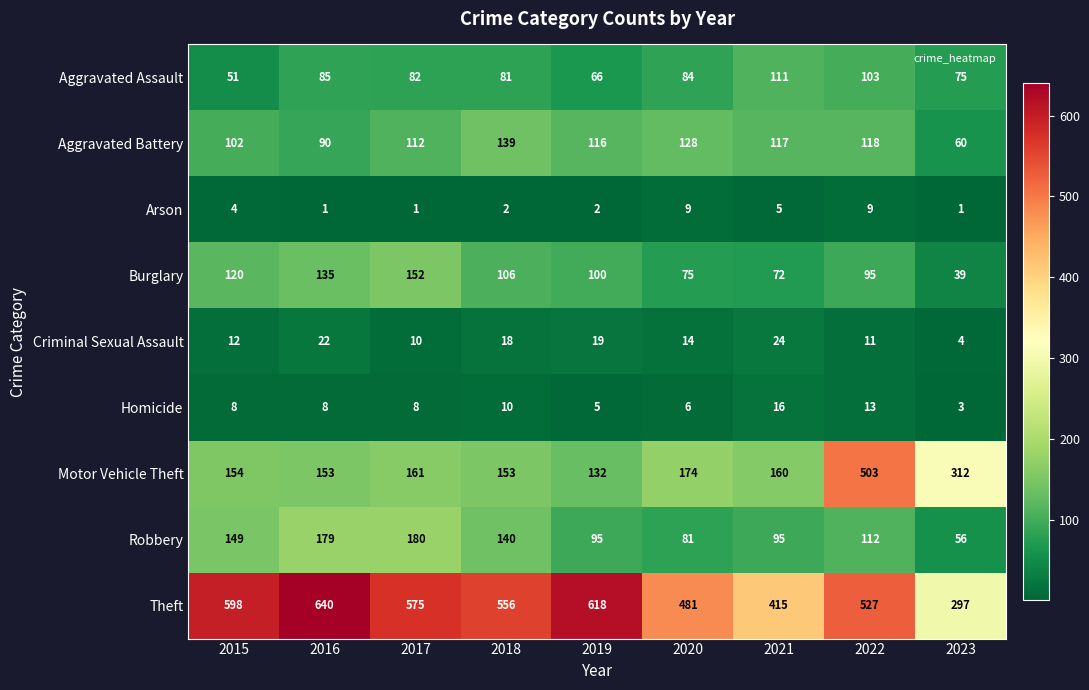

What is the sum of the Burglary values at 2018 and 2015?

226